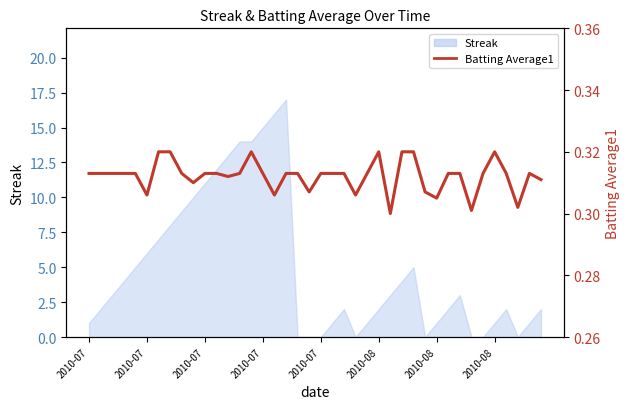

The value at 27 is 0.3. True or false?

True